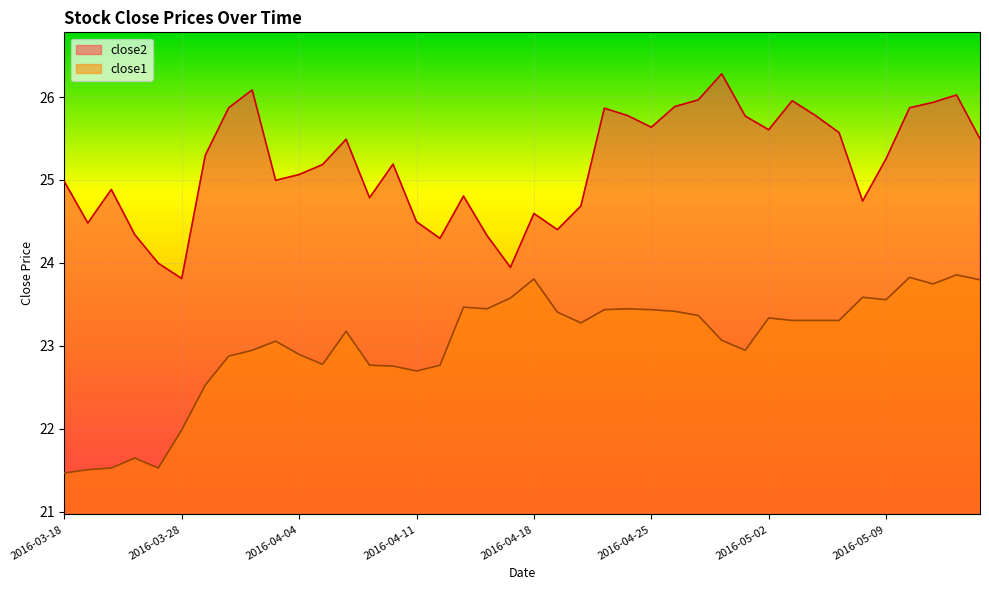

At which category does the chart reach its minimum across all series?

2016-03-18